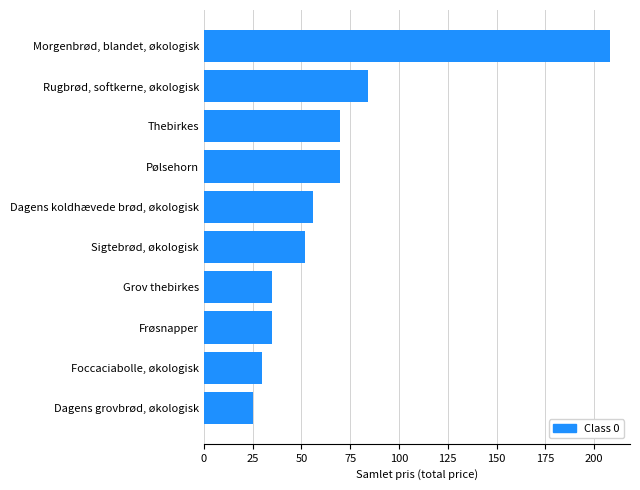

The chart shows a value of 25 at Dagens grovbrød, økologisk. True or false?

True